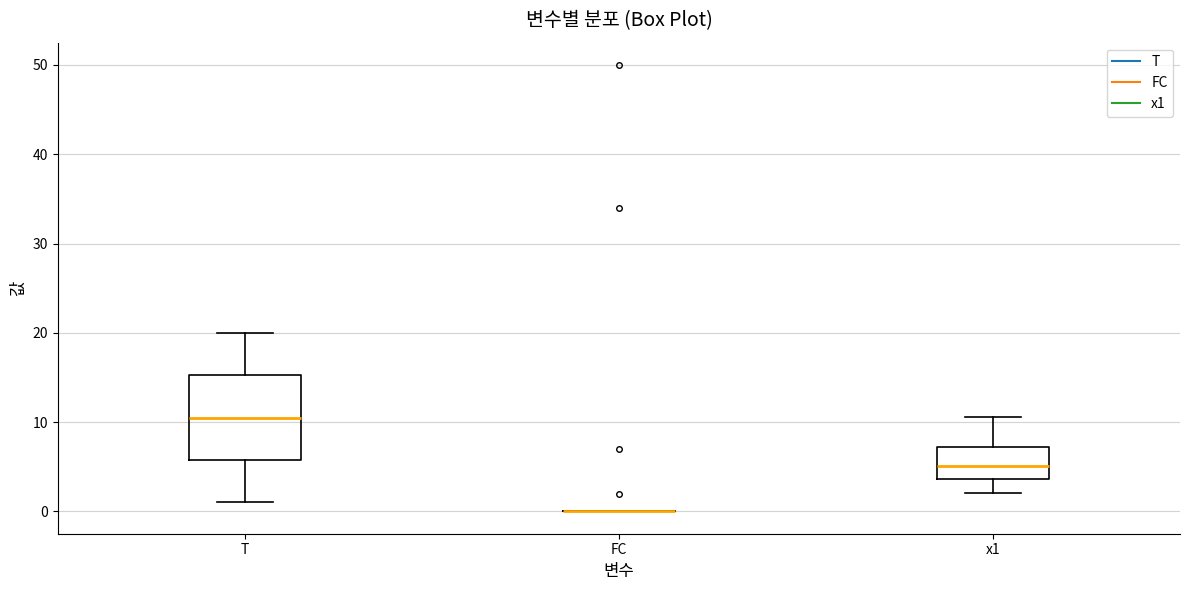

Reading left to right, read every box against the y-axis: the position of its median line, the range the box covers, and the ends of its whiskers. The values are not printed on the chart, so give them approximately, as read against the axis.

T: median 11, box 6 to 15, whiskers 1 to 20
FC: box collapsed to a line at 0, whiskers 0 to 0
x1: median 5, box 4 to 7, whiskers 2 to 11